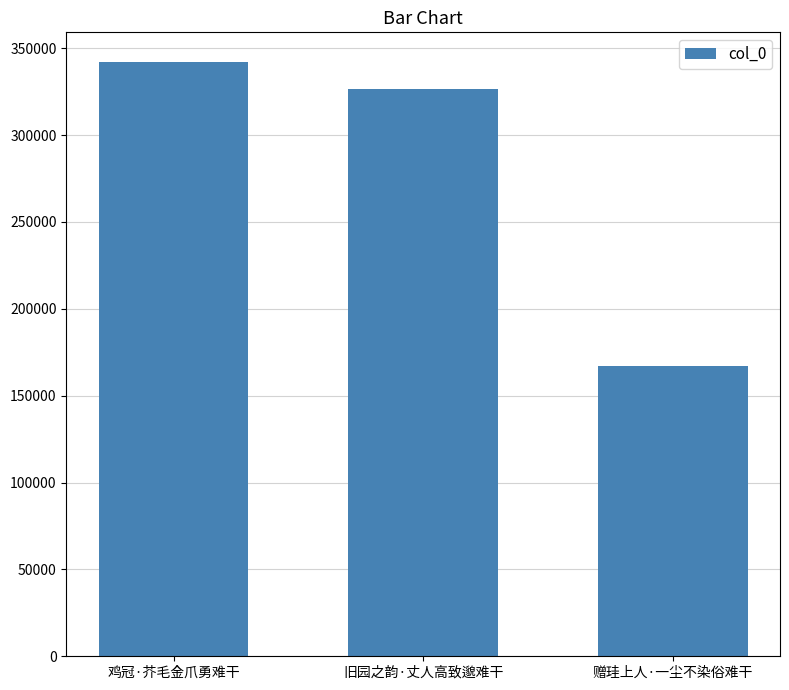

Reading left to right, transcribe all the data shown in this chart.

342044	326562	167349